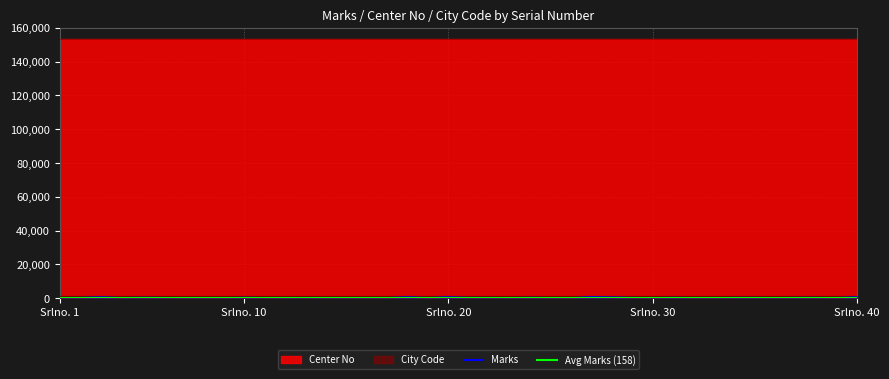

Reading left to right, list all the values displayed in this chart.

Marks: 1=98	2=141	3=506	4=67	5=202	6=125	7=58	8=66	9=30	10=198	11=72	12=54	13=111	14=49	15=36	16=86	17=34	18=543	19=27	20=529	21=148	22=122	23=61	24=184	25=50	26=2	27=604	28=403	29=124	30=75	31=175	32=54	33=50	34=139	35=138	36=81	37=141	38=154	39=29	40=560
Center No: 1=153403	2=153403	3=153403	4=153403	5=153403	6=153403	7=153403	8=153403	9=153403	10=153403	11=153403	12=153403	13=153403	14=153403	15=153403	16=153403	17=153403	18=153403	19=153403	20=153403	21=153403	22=153403	23=153403	24=153403	25=153403	26=153403	27=153403	28=153403	29=153403	30=153403	31=153403	32=153403	33=153403	34=153403	35=153403	36=153403	37=153403	38=153403	39=153403	40=153403
City Code: 1=1534	2=1534	3=1534	4=1534	5=1534	6=1534	7=1534	8=1534	9=1534	10=1534	11=1534	12=1534	13=1534	14=1534	15=1534	16=1534	17=1534	18=1534	19=1534	20=1534	21=1534	22=1534	23=1534	24=1534	25=1534	26=1534	27=1534	28=1534	29=1534	30=1534	31=1534	32=1534	33=1534	34=1534	35=1534	36=1534	37=1534	38=1534	39=1534	40=1534